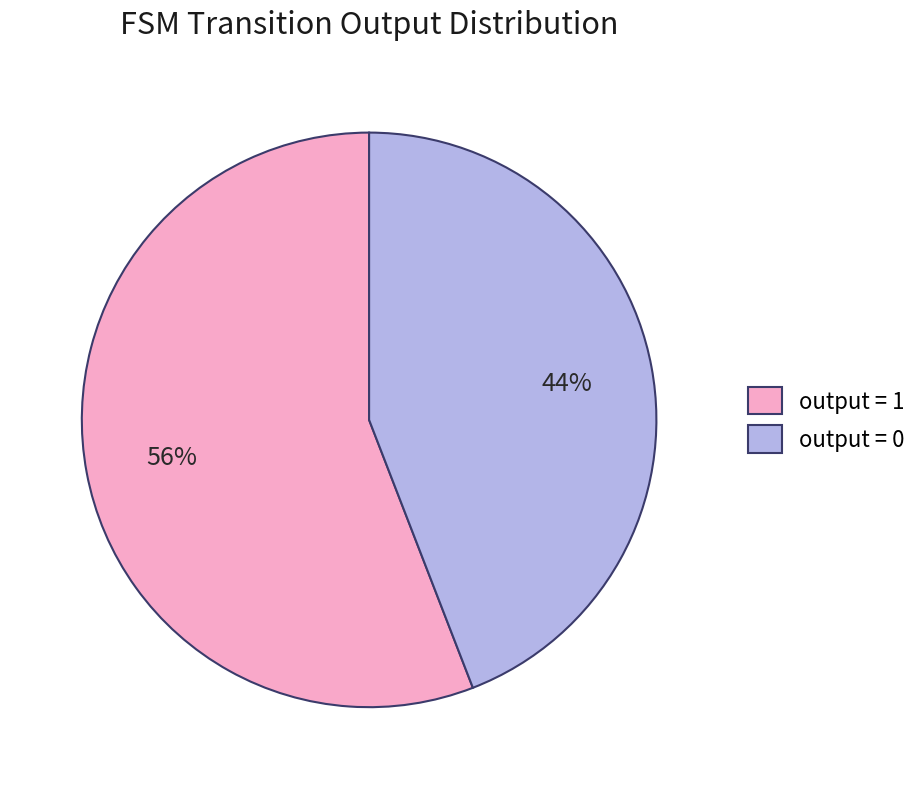

To the nearest percent, what is the combined percentage of output = 1 and output = 0?

100%